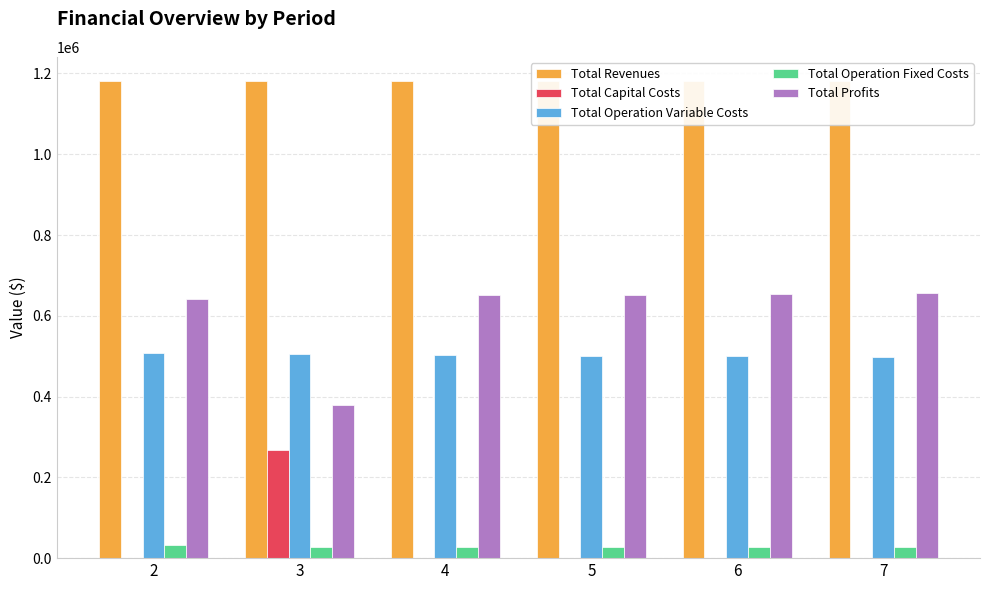

Reading left to right, list all the values displayed in this chart.

Total Revenues: 1182130.2	1182130.2	1182130.2	1182130.2	1182130.2	1182130.2
Total Capital Costs: 0.0	268800.0	0.0	0.0	0.0	0.0
Total Operation Variable Costs: 507002.6	505186.7	503368.4	501547.6	499724.2	497898.3
Total Operation Fixed Costs: 33627.6	28247.2	28247.2	28247.2	28247.2	28247.2
Total Profits: 641500.0	379896.2	650514.6	652335.4	654158.7	655984.7